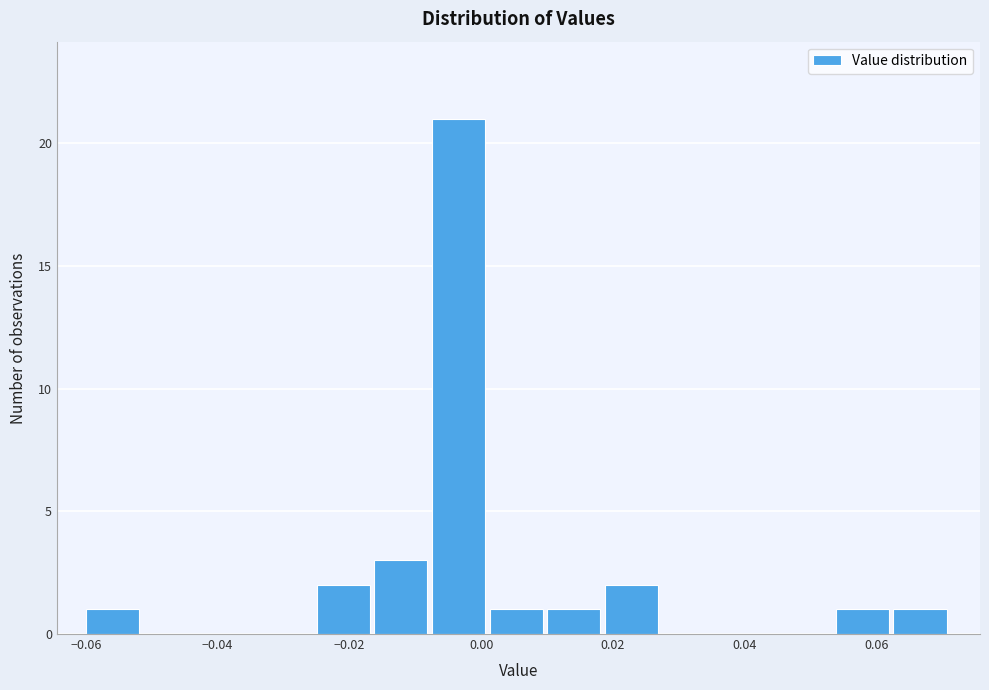

How tall is the bar that spans 0.062 to 0.072 on the x-axis? Neither the bar edges nor the heights are printed on the chart, so give them approximately, as read against the axes.

1